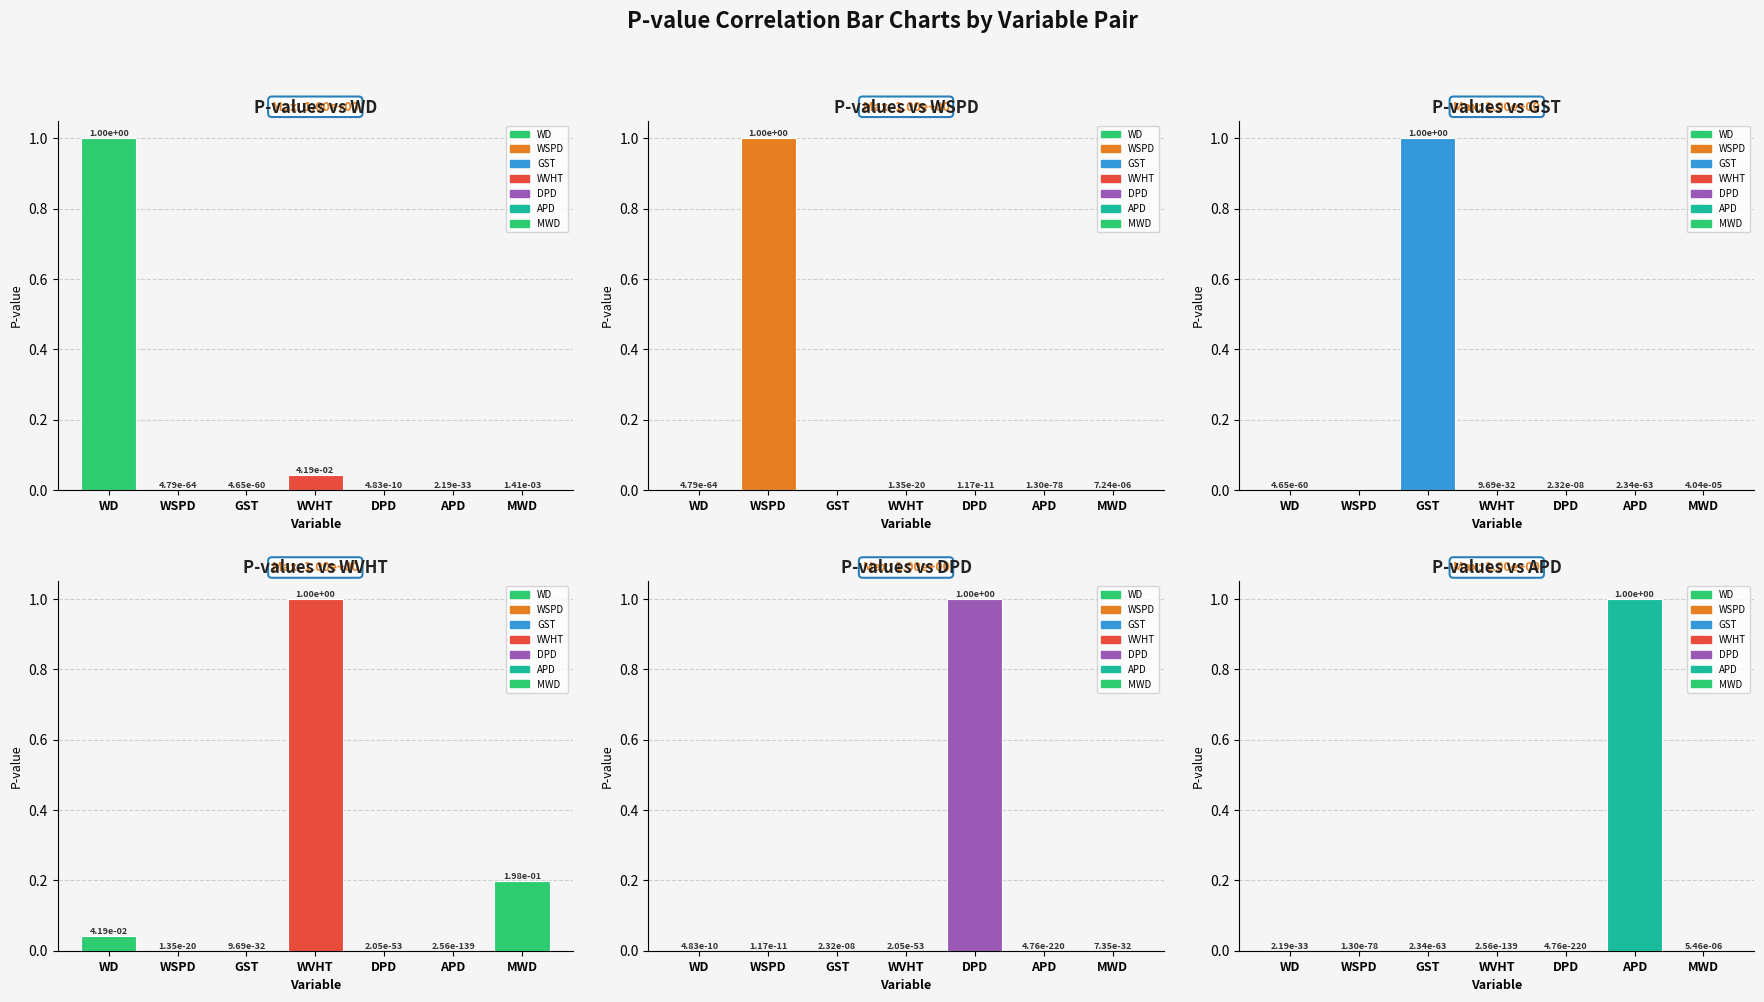

Which series has the largest range (max minus min)?

WD